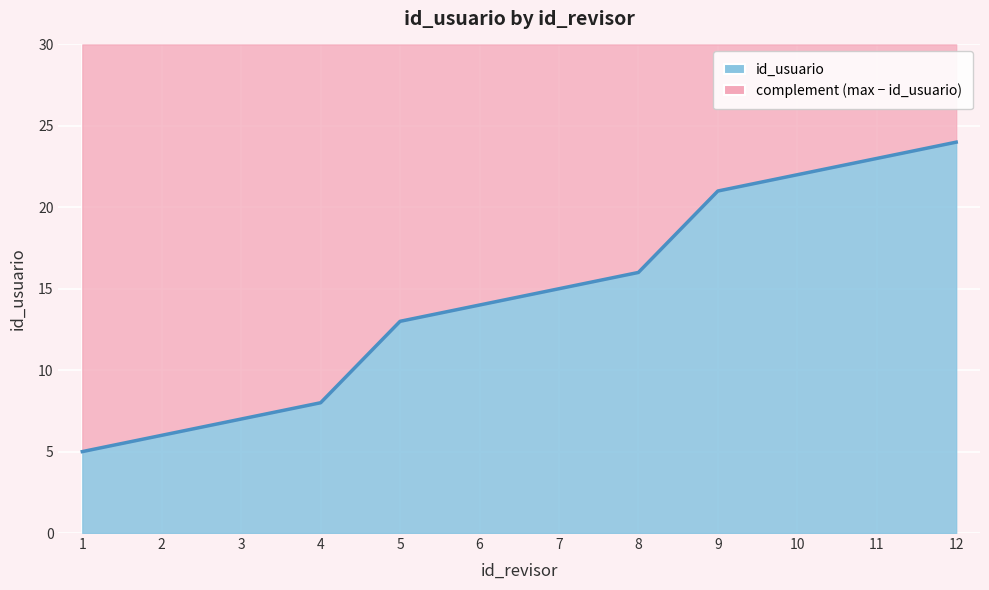

What is the difference between the values at 1 and 3?

2